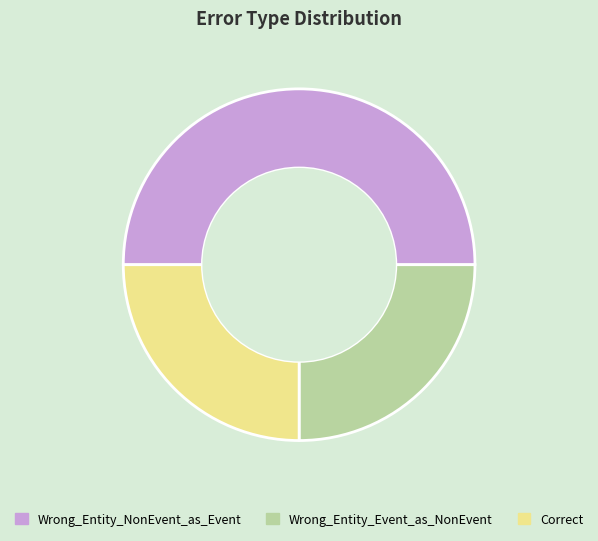

Which slice is the largest?

Wrong_Entity_NonEvent_as_Event